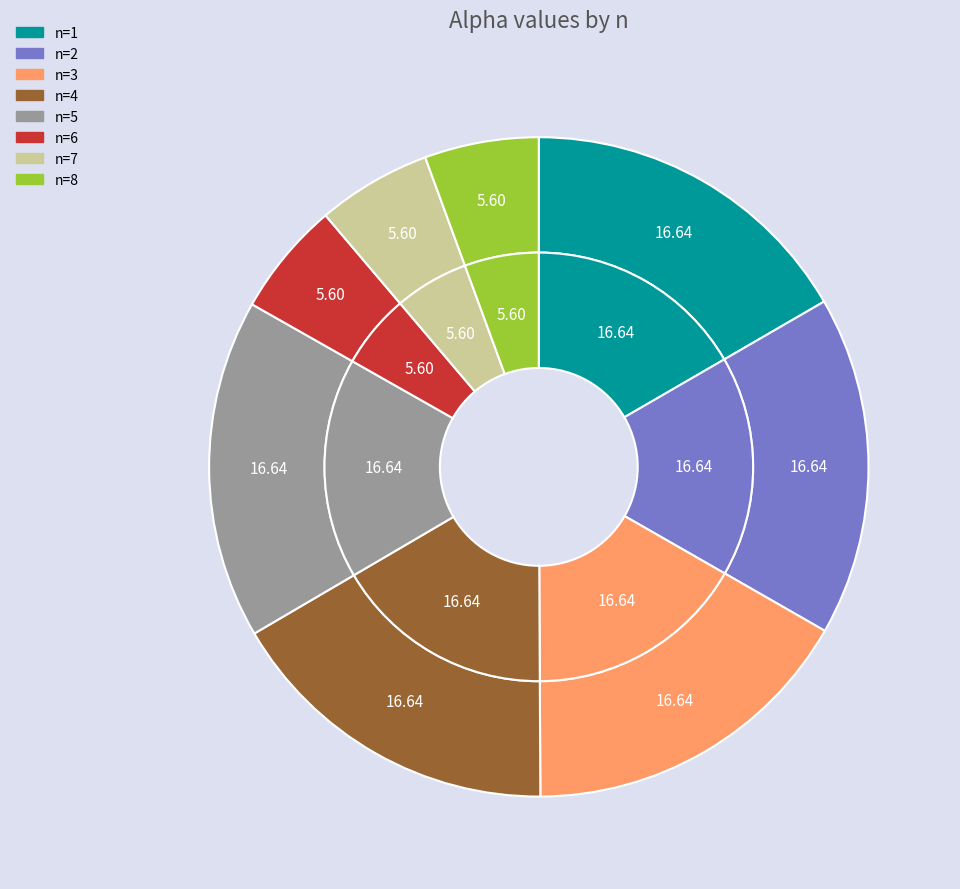

Count the number of slices in the pie.

8